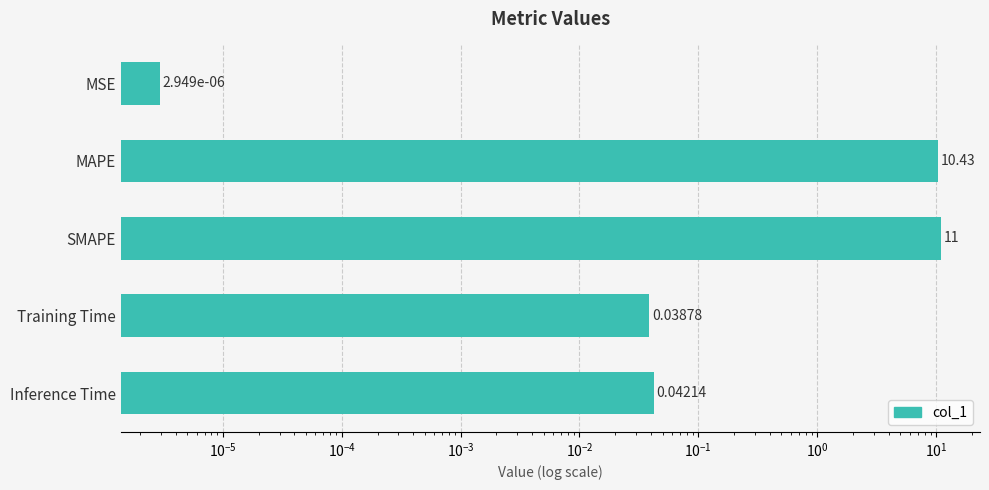

How many bars are there in total?

5